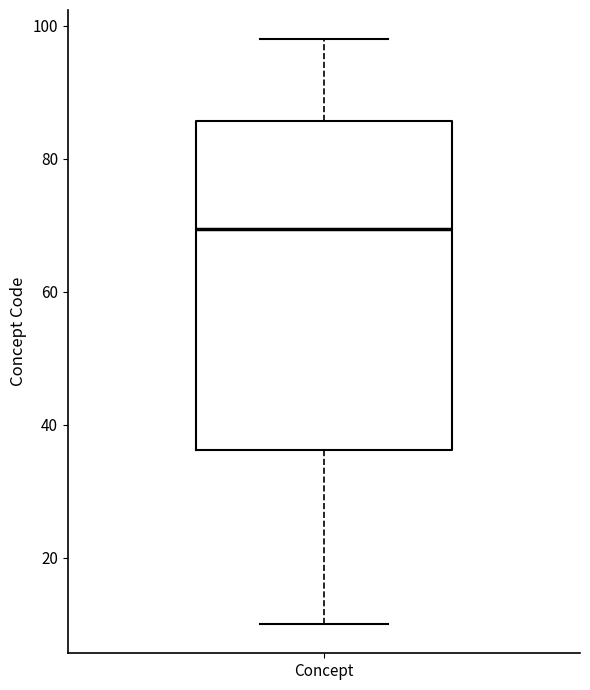

Transcribe this box plot: give where the median line is, the range the box spans, and where the two whiskers end, as read against the y-axis. The values are not printed on the chart, so give them approximately, as read against the axis.

median 70, box 36 to 86, whiskers 10 to 98